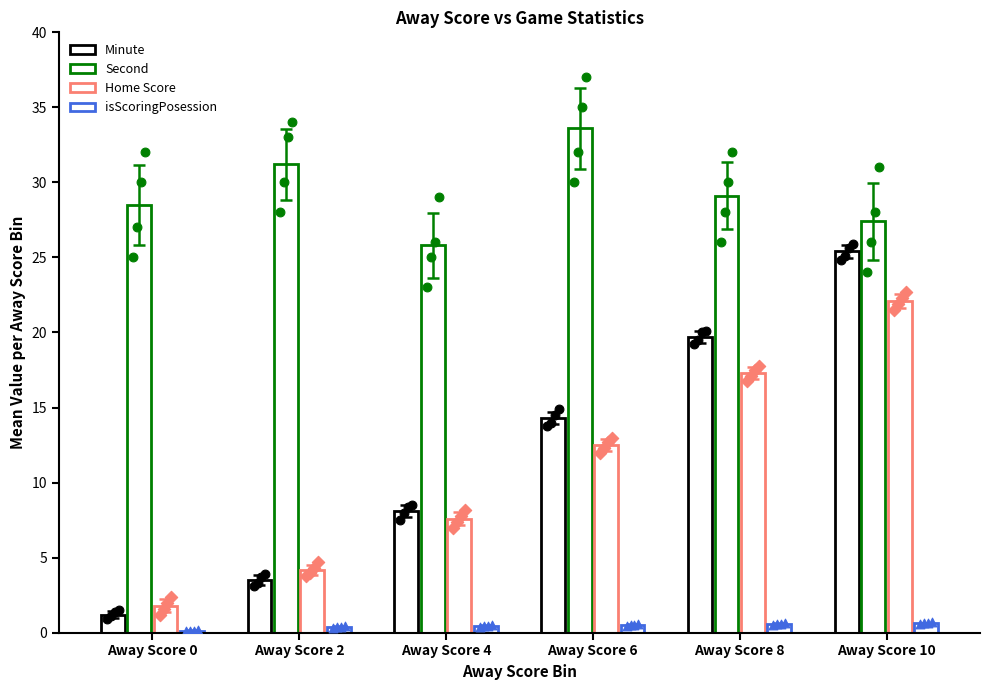

Which series reaches the maximum Y coordinate?

Second